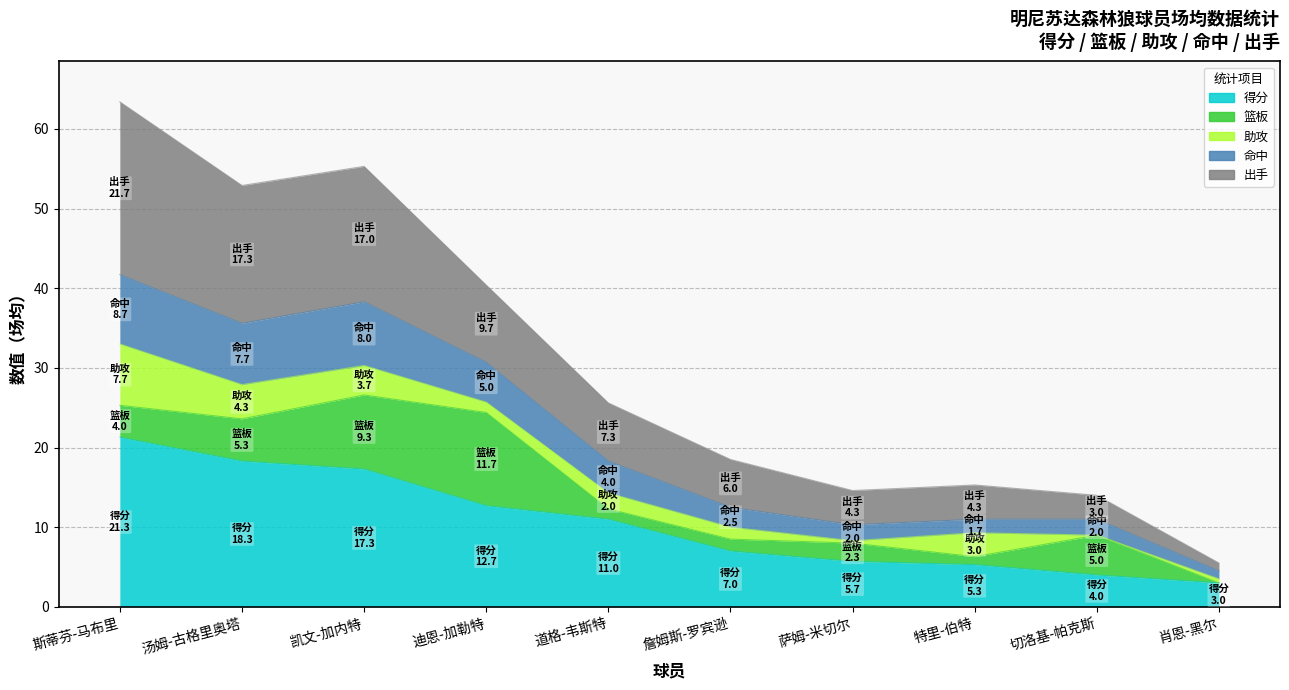

What position from the left is 迪恩-加勒特?

4